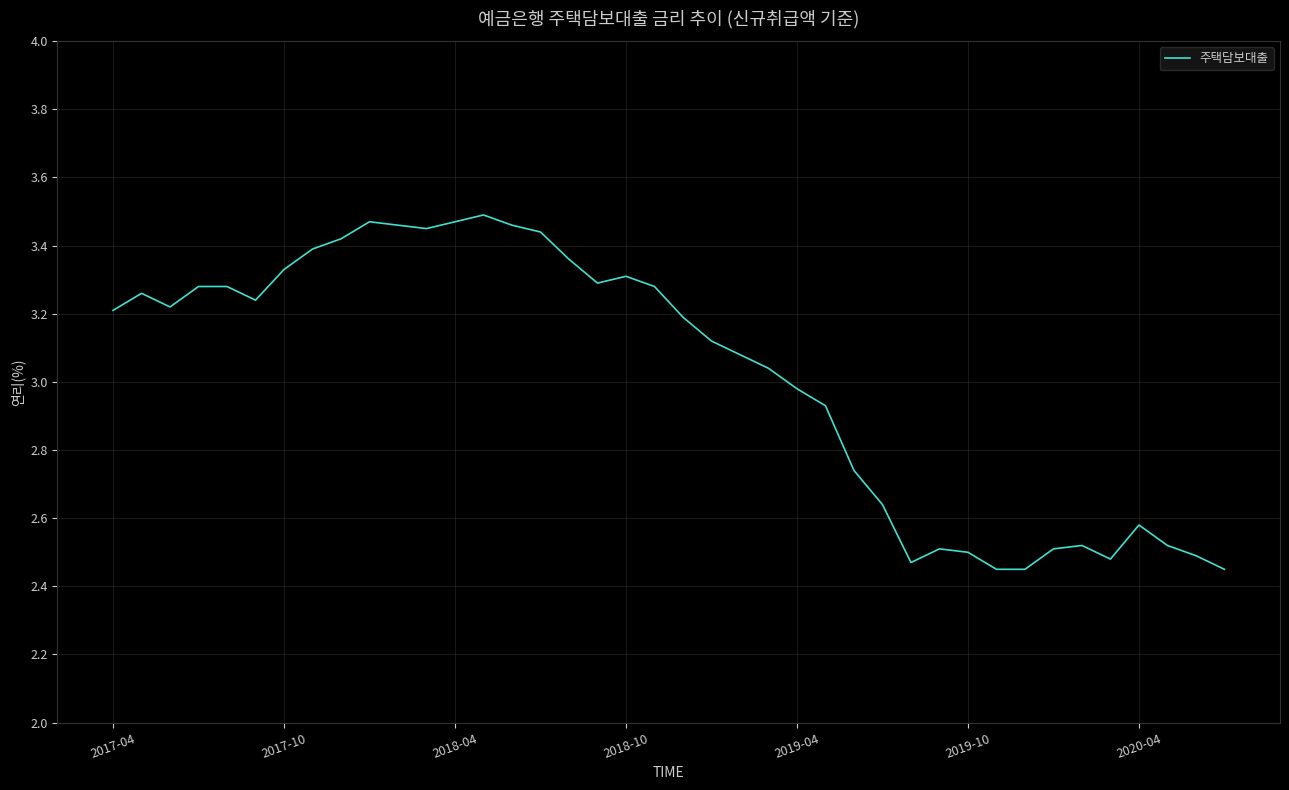

What is the difference between the maximum and minimum values?

1.0